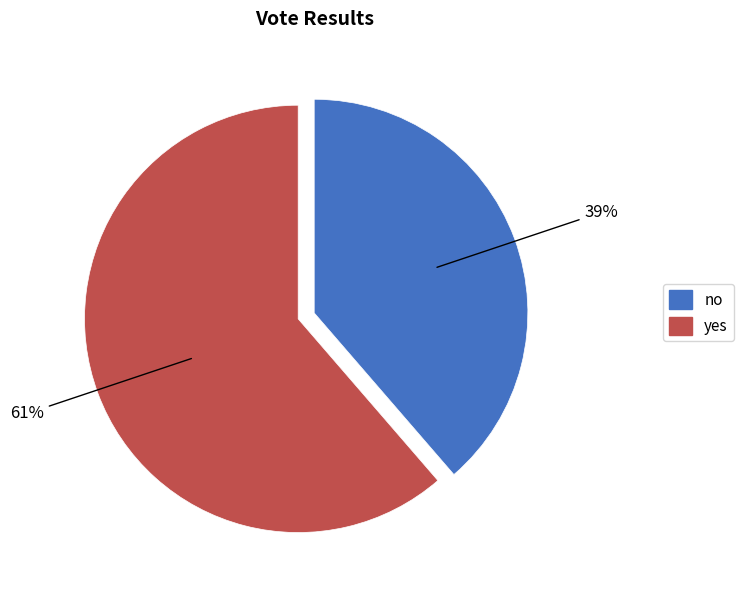

Do yes and no together represent more than half of the pie?

Yes